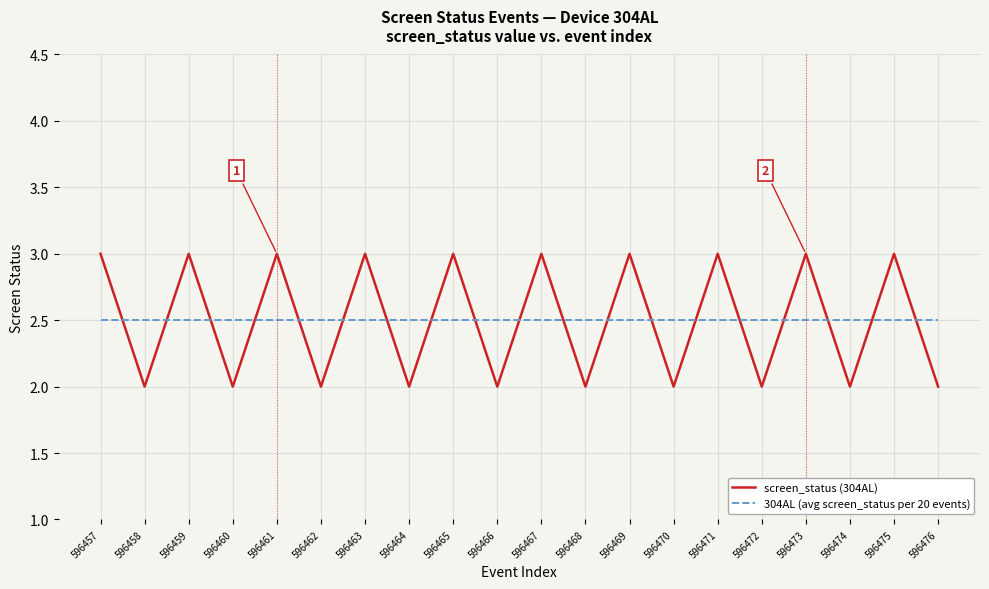

What value does the 304AL (avg screen_status per 20 events) series have at 596465?

2.5